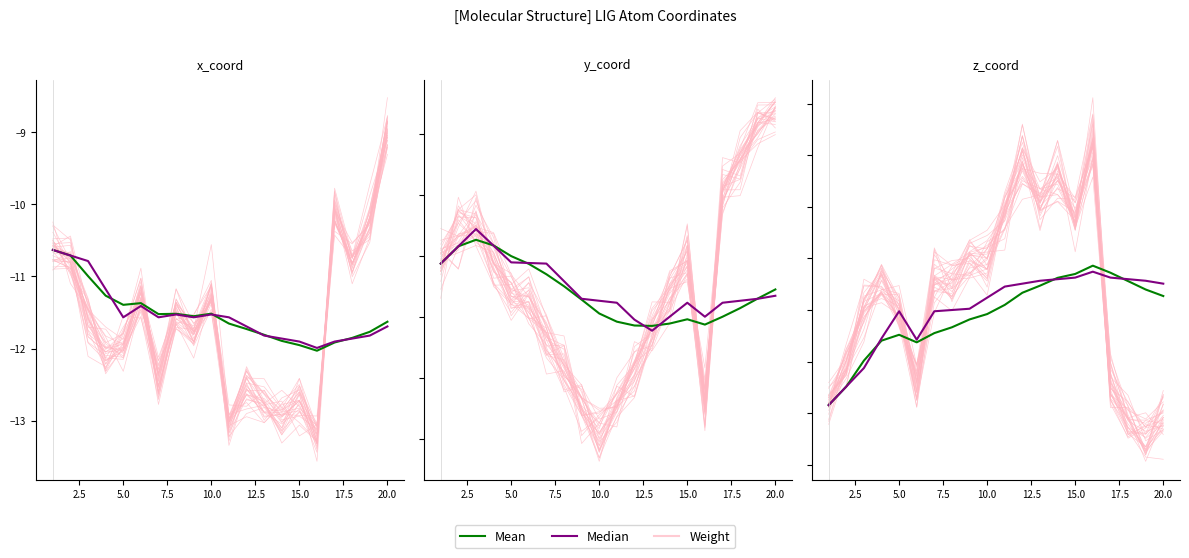

Which has a higher value, 2.5 or 15.0?

15.0